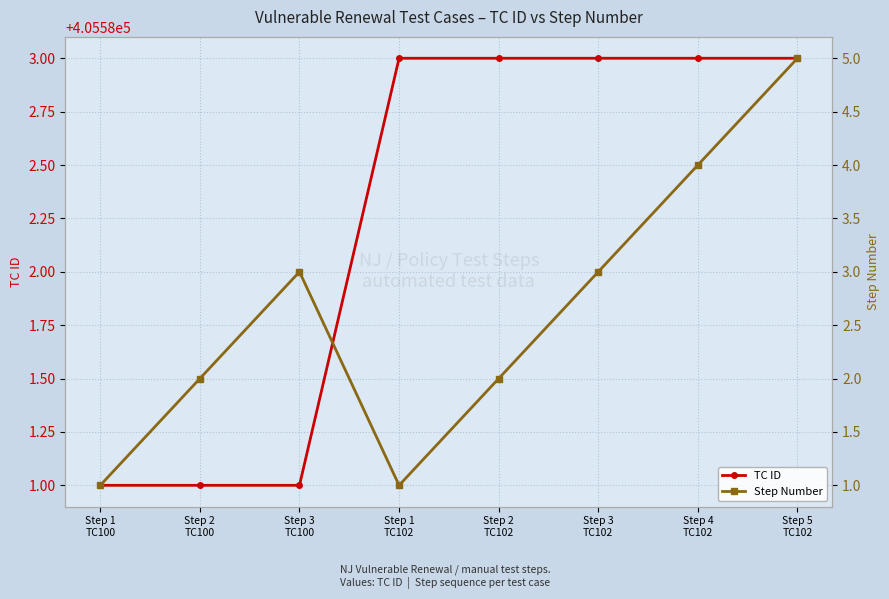

Is it true that TC ID equals 405583 at Step 4
TC102?

True